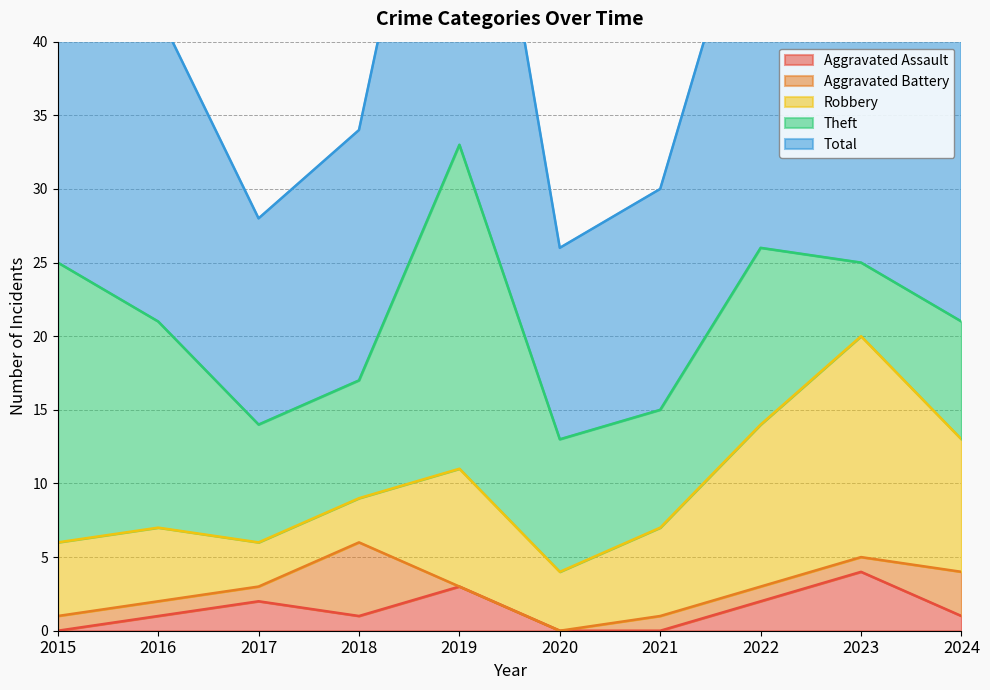

What is the spread (max minus min) of values at 2017?

13